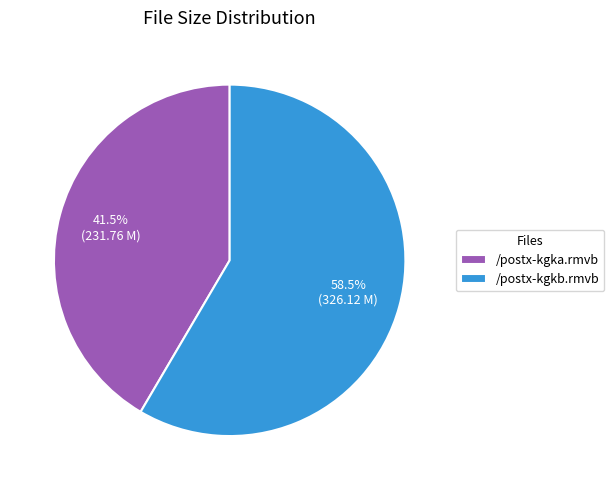

Rank the categories by value from lowest to highest.

/postx-kgka.rmvb, /postx-kgkb.rmvb